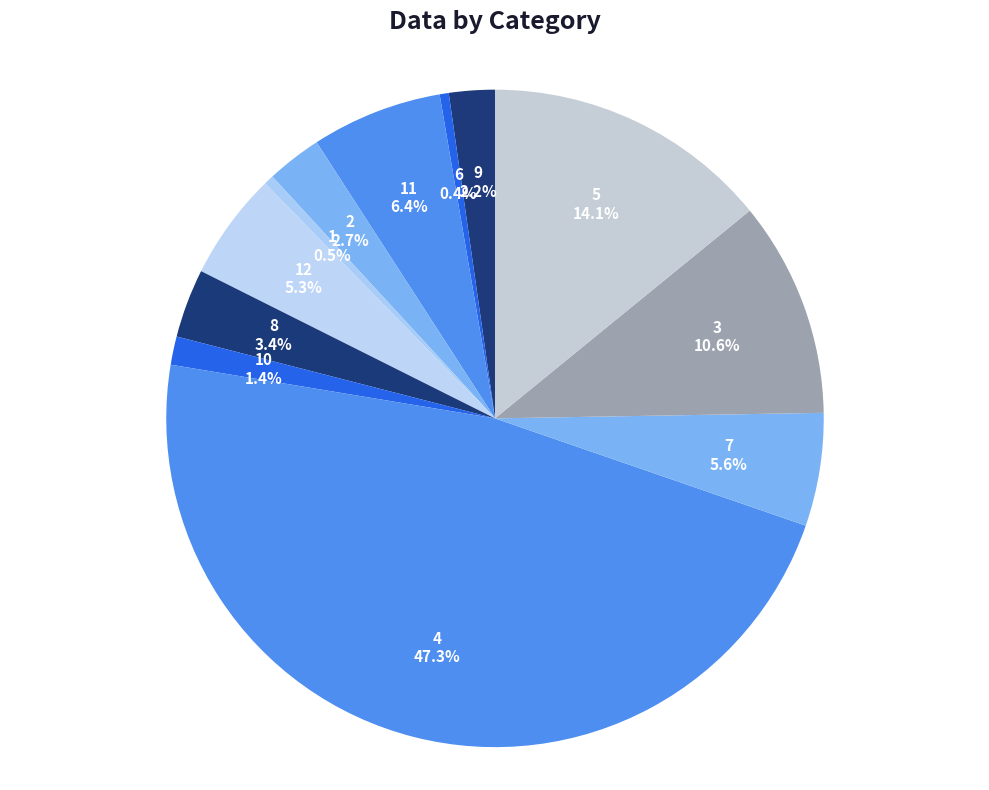

How many slices are in this pie chart?

12